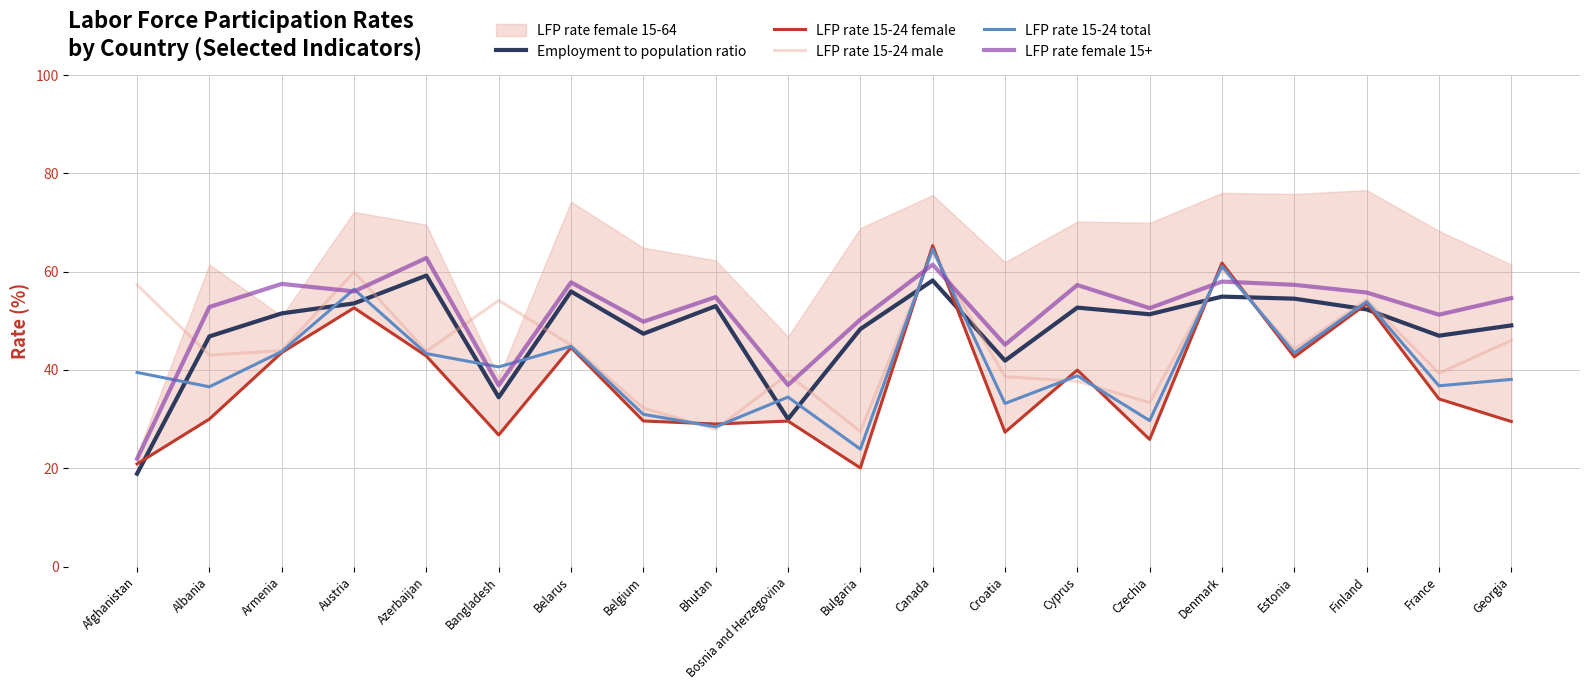

At which label does LFP rate 15-24 total reach its peak?

Canada